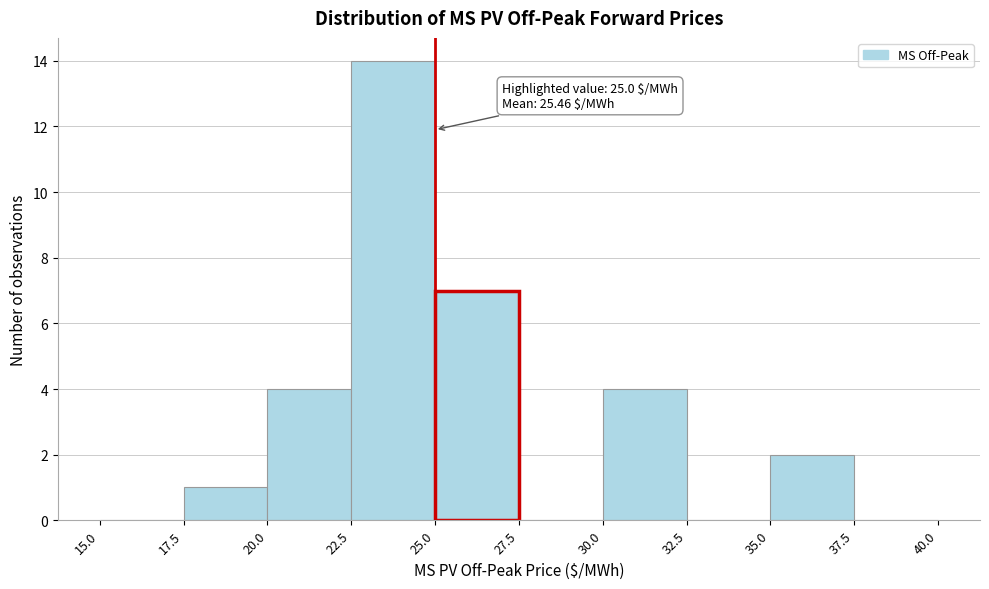

Over which range of the x-axis is the bar tallest?

22.5 to 25.0